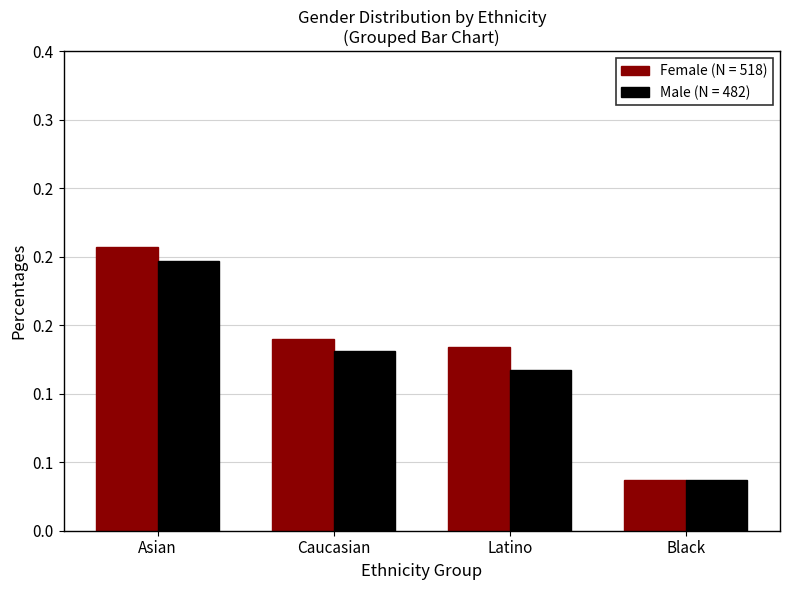

Does the chart contain stacked bars?

No